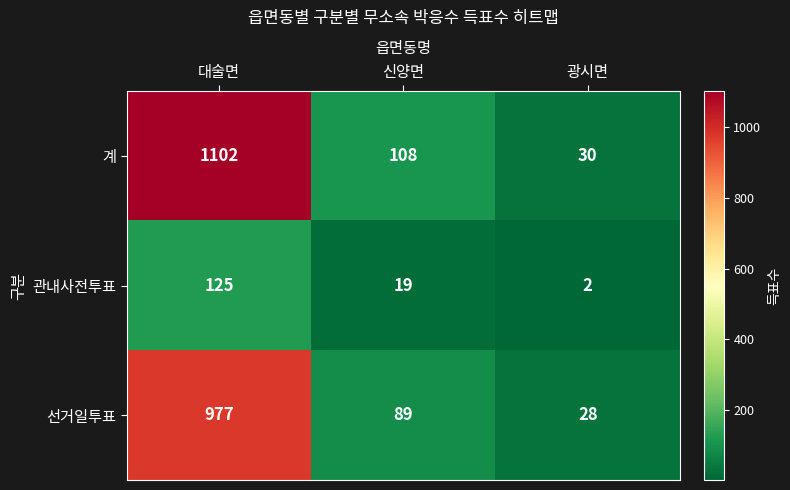

Rank the categories by 계 value from highest to lowest.

대술면, 신양면, 광시면